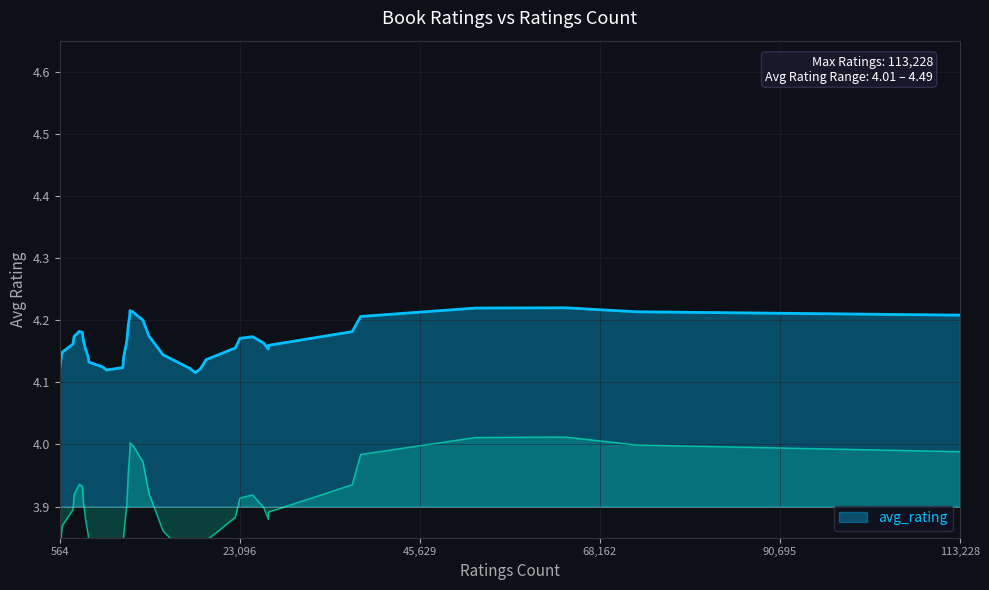

Where is the first local minimum?

17539